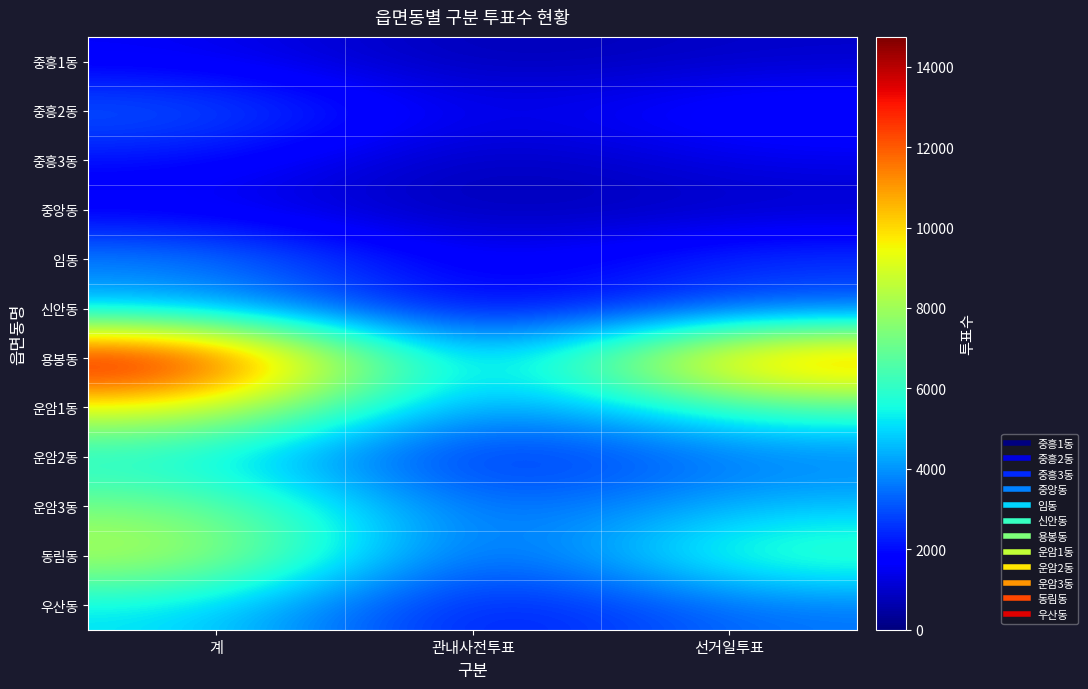

At 관내사전투표, list the series in order from smallest to largest.

중앙동, 중흥1동, 중흥3동, 중흥2동, 임동, 신안동, 우산동, 운암2동, 동림동, 용봉동, 운암3동, 운암1동